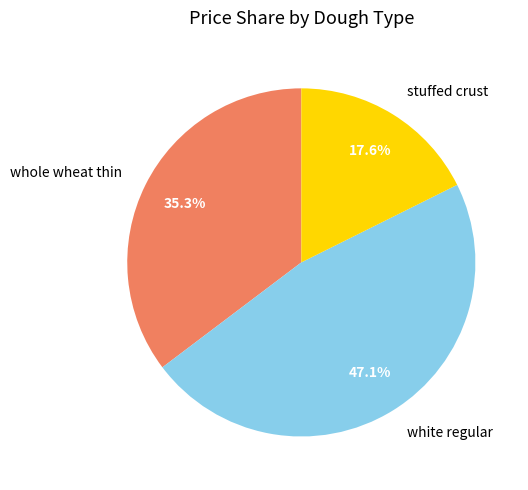

Does any single category account for the majority?

No